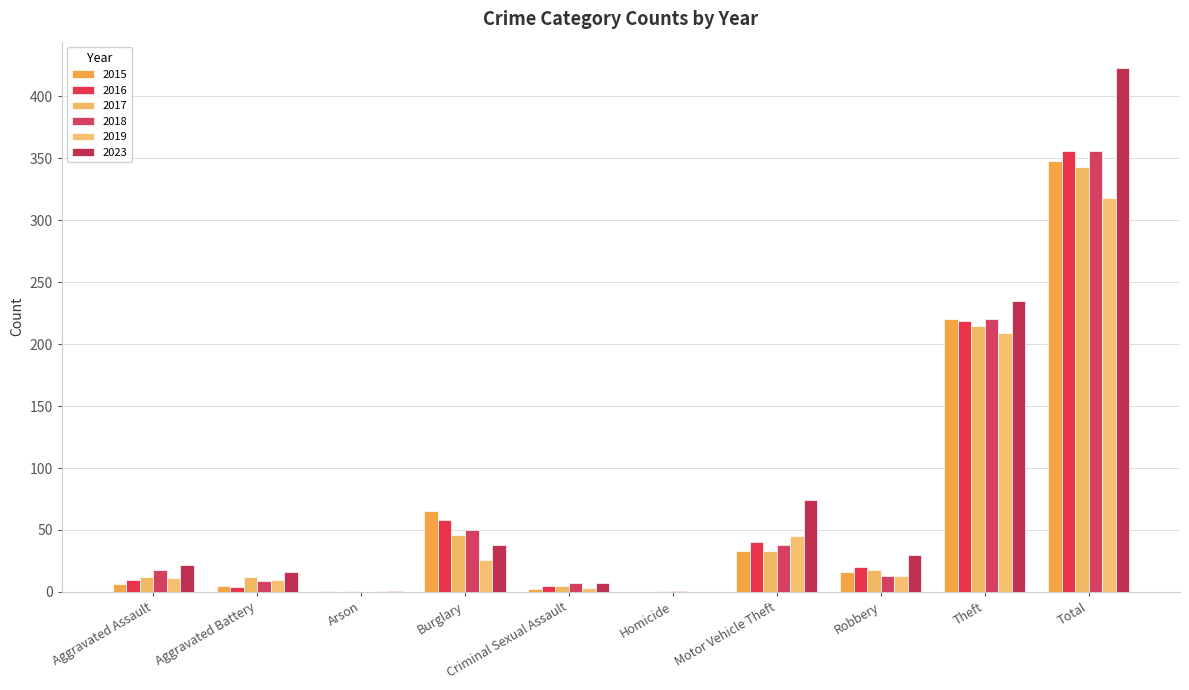

List the series in order of their peak value, lowest first.

2019, 2017, 2015, 2016, 2018, 2023